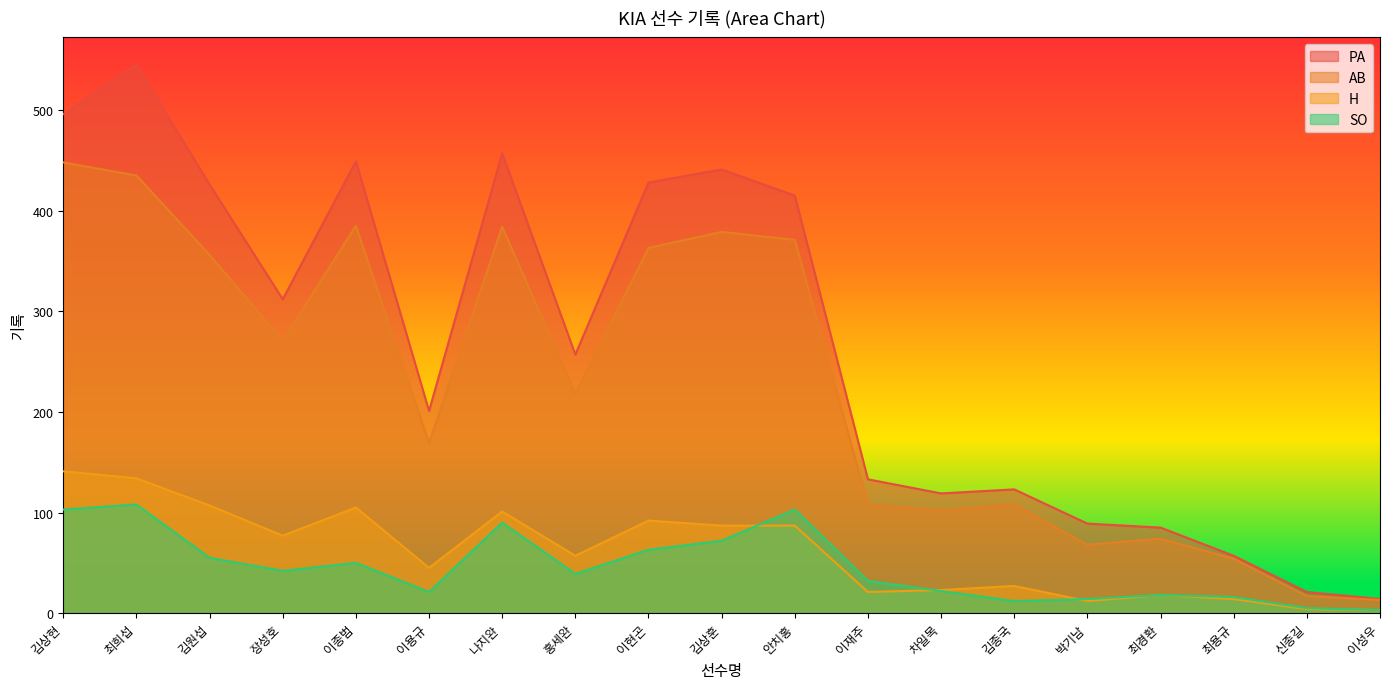

How many interior local valleys does the AB series have?

5